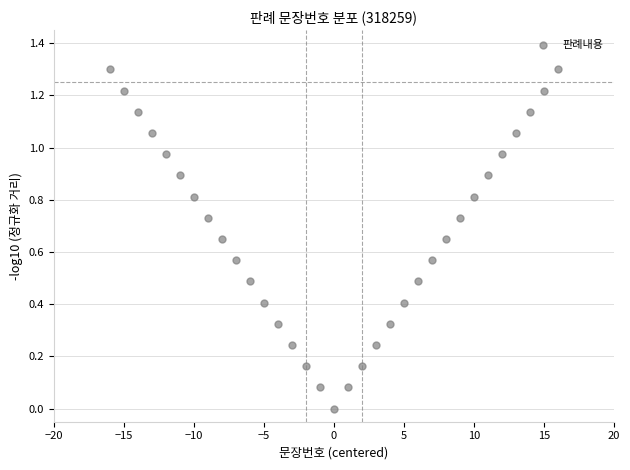

What is the range of X values (max minus min)?

32.0